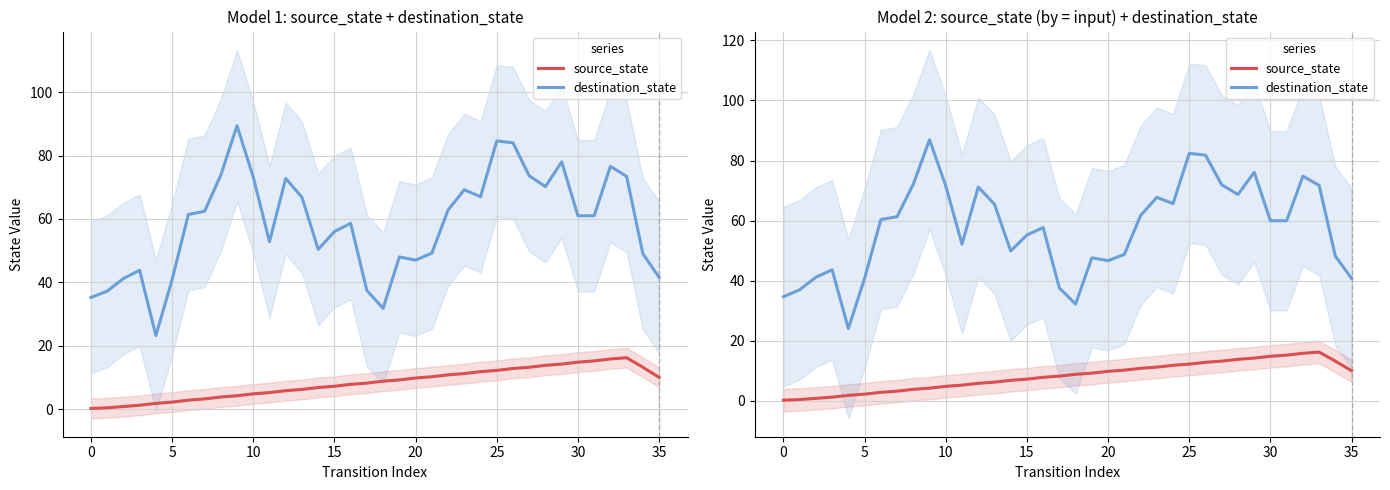

List the series in order of their peak value, lowest first.

source_state, destination_state